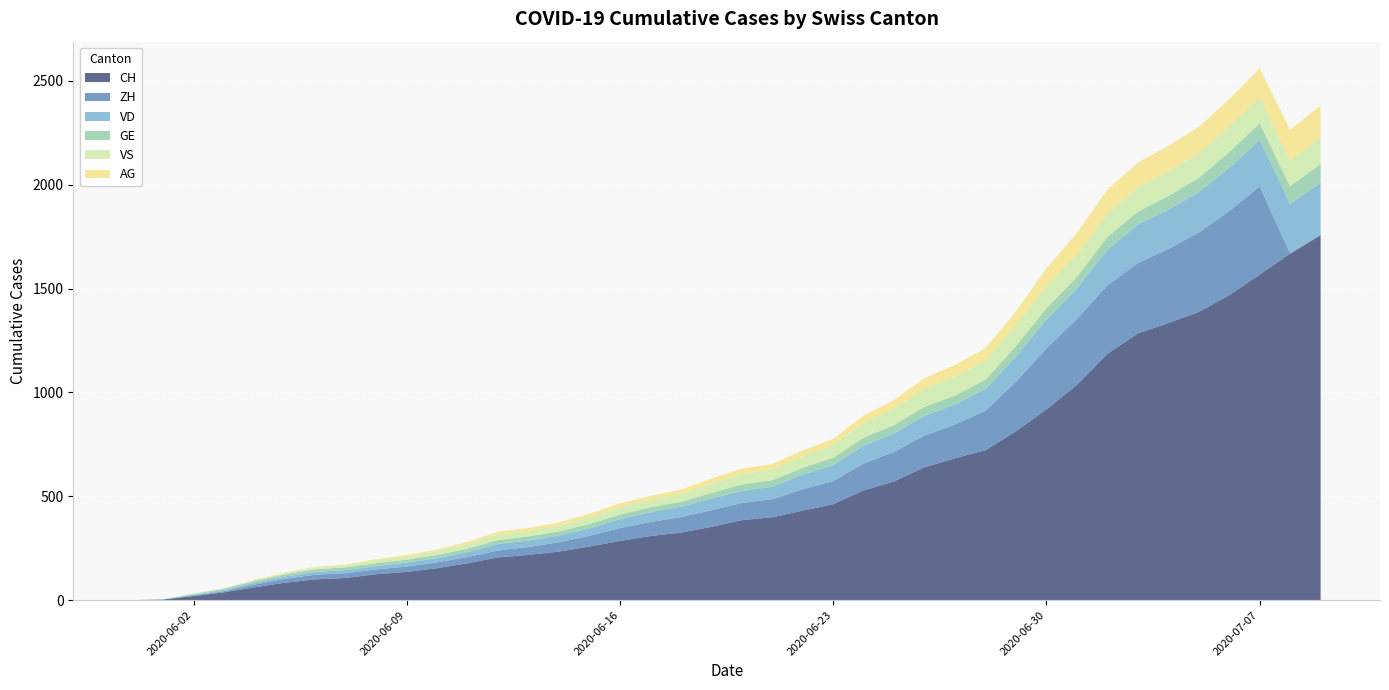

Reading left to right, transcribe all the data shown in this chart.

CH: 2020-05-31=0	2020-06-01=3	2020-06-02=20	2020-06-03=38	2020-06-04=62	2020-06-05=84	2020-06-06=100	2020-06-07=107	2020-06-08=125	2020-06-09=136	2020-06-10=154	2020-06-11=178	2020-06-12=206	2020-06-13=218	2020-06-14=234	2020-06-15=258	2020-06-16=285	2020-06-17=309	2020-06-18=325	2020-06-19=353	2020-06-20=385	2020-06-21=399	2020-06-22=431	2020-06-23=462	2020-06-24=528	2020-06-25=572	2020-06-26=640	2020-06-27=683	2020-06-28=722	2020-06-29=813	2020-06-30=918	2020-07-01=1036	2020-07-02=1185	2020-07-03=1284	2020-07-04=1334	2020-07-05=1387	2020-07-06=1468	2020-07-07=1567	2020-07-08=1668	2020-07-09=1757
ZH: 2020-05-31=0	2020-06-01=0	2020-06-02=2	2020-06-03=5	2020-06-04=13	2020-06-05=19	2020-06-06=23	2020-06-07=23	2020-06-08=23	2020-06-09=26	2020-06-10=28	2020-06-11=30	2020-06-12=33	2020-06-13=38	2020-06-14=45	2020-06-15=52	2020-06-16=62	2020-06-17=67	2020-06-18=75	2020-06-19=80	2020-06-20=83	2020-06-21=87	2020-06-22=103	2020-06-23=111	2020-06-24=130	2020-06-25=142	2020-06-26=153	2020-06-27=162	2020-06-28=190	2020-06-29=238	2020-06-30=294	2020-07-01=317	2020-07-02=330	2020-07-03=338	2020-07-04=357	2020-07-05=382	2020-07-06=405	2020-07-07=424	2020-07-08=0	2020-07-09=0
VD: 2020-05-31=0	2020-06-01=0	2020-06-02=4	2020-06-03=6	2020-06-04=9	2020-06-05=11	2020-06-06=13	2020-06-07=15	2020-06-08=16	2020-06-09=19	2020-06-10=20	2020-06-11=24	2020-06-12=31	2020-06-13=31	2020-06-14=32	2020-06-15=35	2020-06-16=43	2020-06-17=48	2020-06-18=50	2020-06-19=56	2020-06-20=58	2020-06-21=60	2020-06-22=71	2020-06-23=77	2020-06-24=86	2020-06-25=89	2020-06-26=95	2020-06-27=97	2020-06-28=105	2020-06-29=121	2020-06-30=138	2020-07-01=147	2020-07-02=172	2020-07-03=185	2020-07-04=188	2020-07-05=195	2020-07-06=208	2020-07-07=224	2020-07-08=240	2020-07-09=252
GE: 2020-05-31=0	2020-06-01=1	2020-06-02=4	2020-06-03=6	2020-06-04=8	2020-06-05=10	2020-06-06=13	2020-06-07=13	2020-06-08=14	2020-06-09=14	2020-06-10=16	2020-06-11=16	2020-06-12=20	2020-06-13=20	2020-06-14=20	2020-06-15=22	2020-06-16=22	2020-06-17=23	2020-06-18=23	2020-06-19=27	2020-06-20=31	2020-06-21=31	2020-06-22=32	2020-06-23=36	2020-06-24=38	2020-06-25=40	2020-06-26=43	2020-06-27=43	2020-06-28=44	2020-06-29=51	2020-06-30=55	2020-07-01=56	2020-07-02=61	2020-07-03=63	2020-07-04=66	2020-07-05=68	2020-07-06=75	2020-07-07=79	2020-07-08=83	2020-07-09=91
VS: 2020-05-31=0	2020-06-01=1	2020-06-02=2	2020-06-03=2	2020-06-04=4	2020-06-05=6	2020-06-06=7	2020-06-07=9	2020-06-08=14	2020-06-09=15	2020-06-10=19	2020-06-11=23	2020-06-12=27	2020-06-13=27	2020-06-14=27	2020-06-15=32	2020-06-16=36	2020-06-17=37	2020-06-18=38	2020-06-19=46	2020-06-20=50	2020-06-21=52	2020-06-22=56	2020-06-23=62	2020-06-24=72	2020-06-25=80	2020-06-26=88	2020-06-27=92	2020-06-28=93	2020-06-29=101	2020-06-30=105	2020-07-01=108	2020-07-02=112	2020-07-03=116	2020-07-04=118	2020-07-05=120	2020-07-06=123	2020-07-07=126	2020-07-08=126	2020-07-09=128
AG: 2020-05-31=0	2020-06-01=0	2020-06-02=0	2020-06-03=1	2020-06-04=3	2020-06-05=3	2020-06-06=5	2020-06-07=5	2020-06-08=5	2020-06-09=7	2020-06-10=7	2020-06-11=10	2020-06-12=13	2020-06-13=14	2020-06-14=16	2020-06-15=17	2020-06-16=18	2020-06-17=18	2020-06-18=21	2020-06-19=23	2020-06-20=26	2020-06-21=26	2020-06-22=28	2020-06-23=28	2020-06-24=35	2020-06-25=40	2020-06-26=50	2020-06-27=55	2020-06-28=59	2020-06-29=65	2020-06-30=88	2020-07-01=103	2020-07-02=116	2020-07-03=120	2020-07-04=123	2020-07-05=125	2020-07-06=132	2020-07-07=140	2020-07-08=147	2020-07-09=153